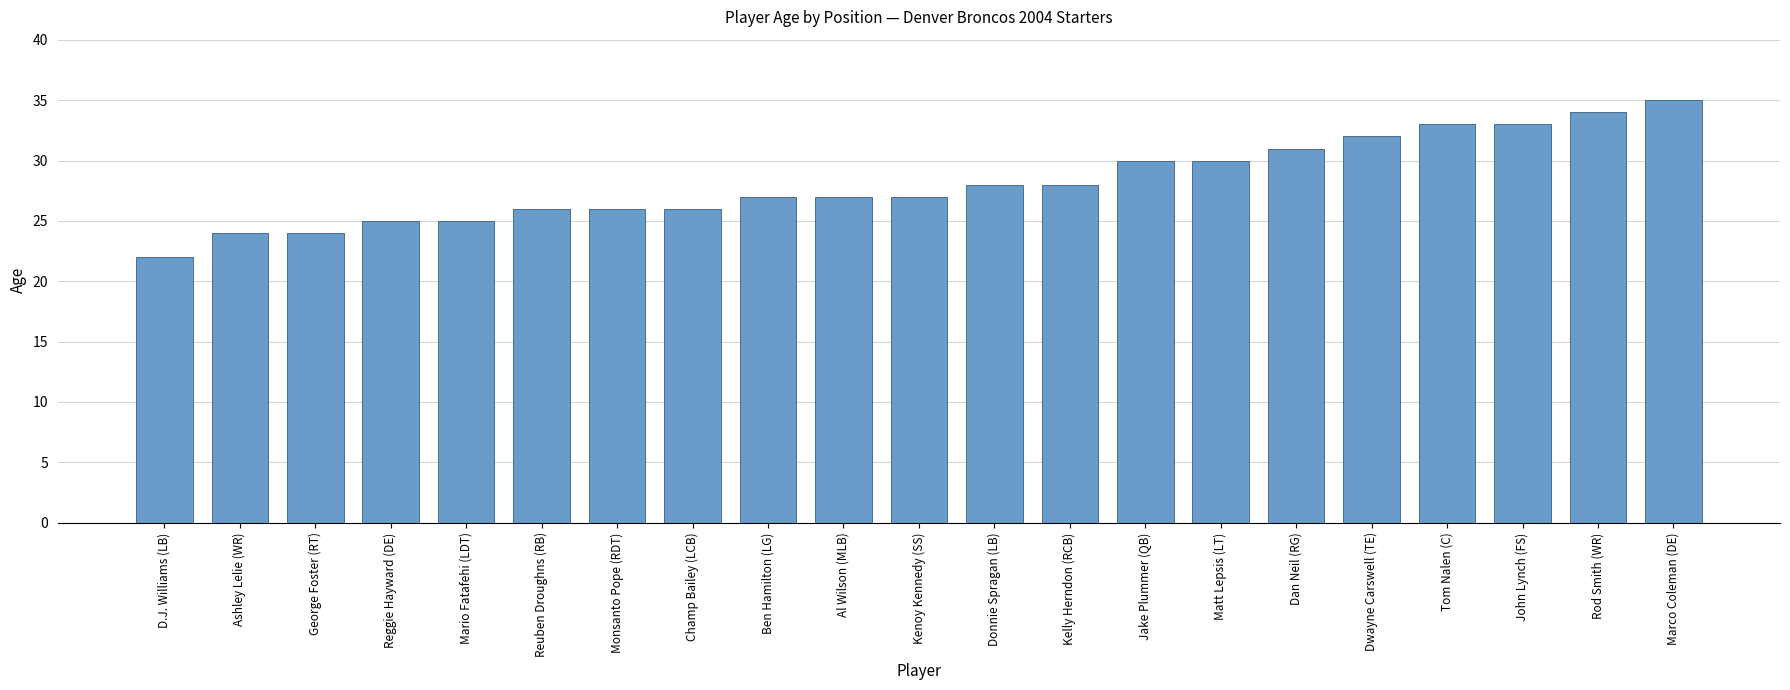

What is the difference between the maximum and minimum values?

13